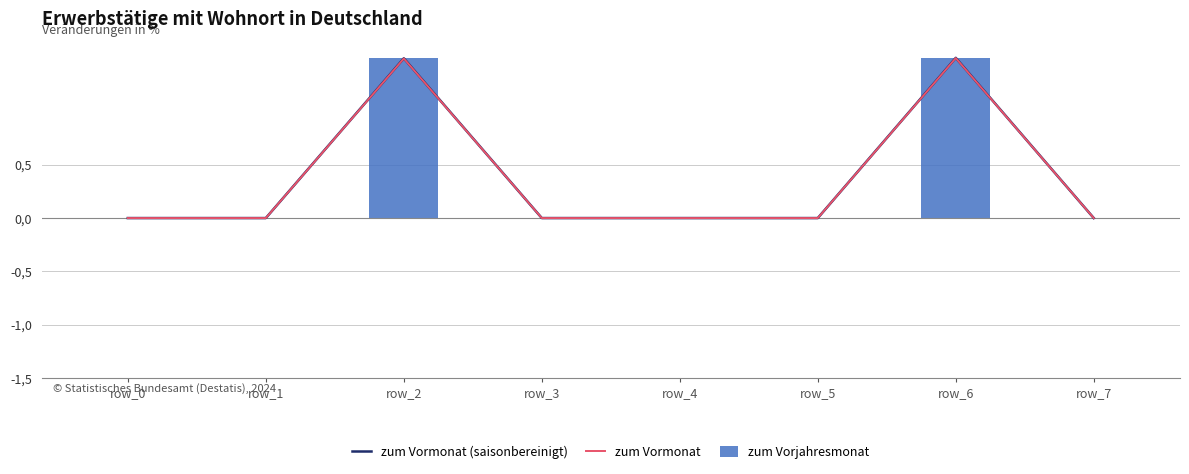

Where is zum Vormonat nearest to the value 0?

row_0